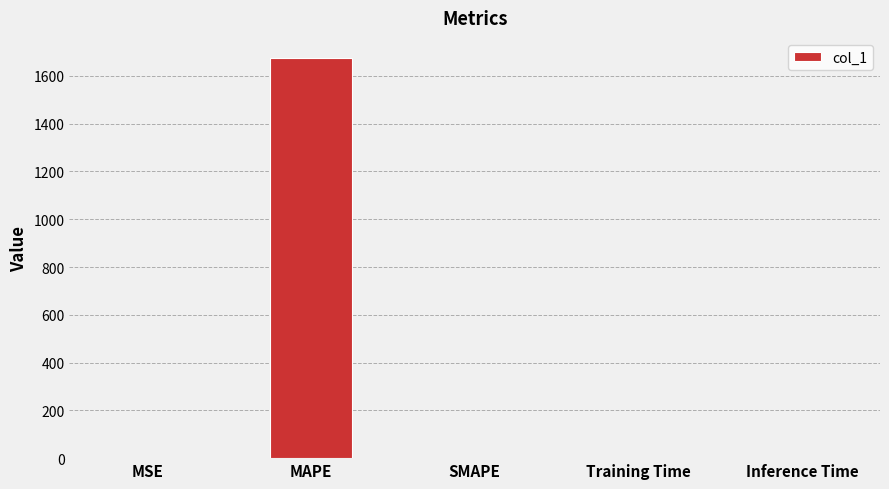

Between Inference Time and MAPE, which is larger?

MAPE